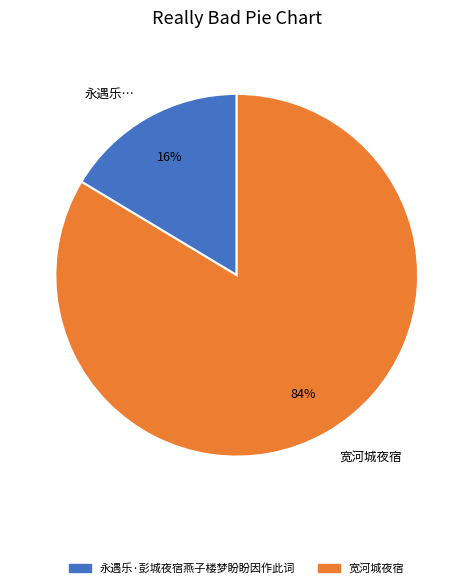

To the nearest percent, what is the combined percentage of 宽河城夜宿 and 永遇乐…?

100%